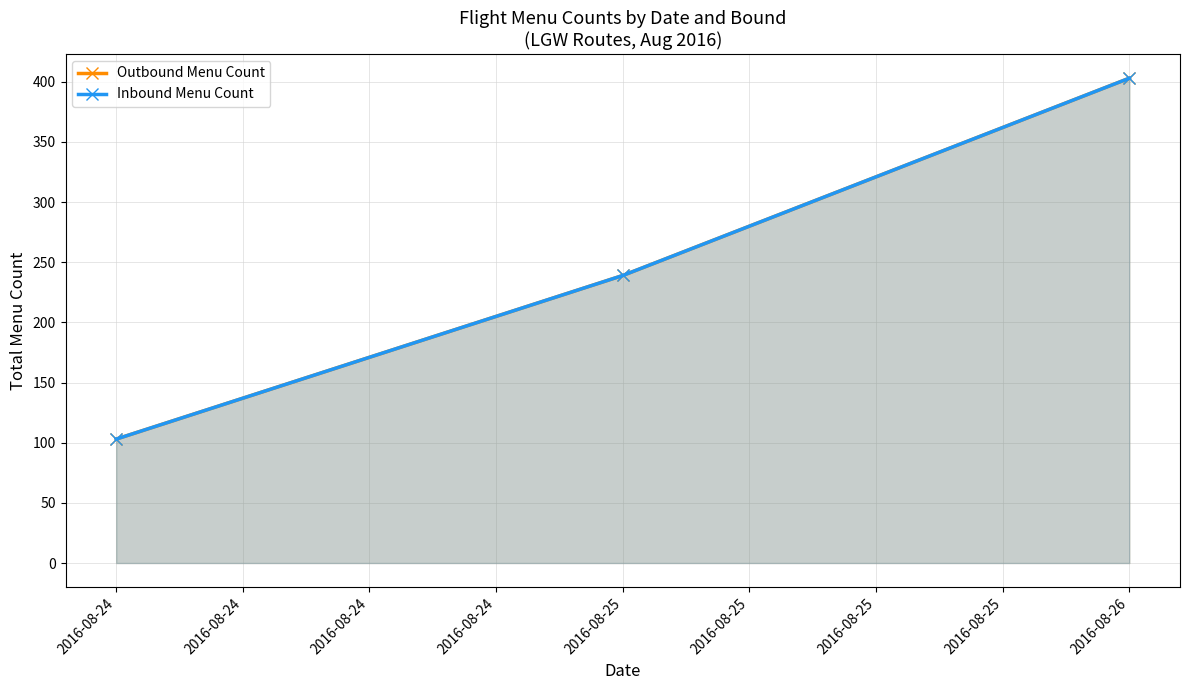

How many Inbound Menu Count values are between 103 and 403?

3